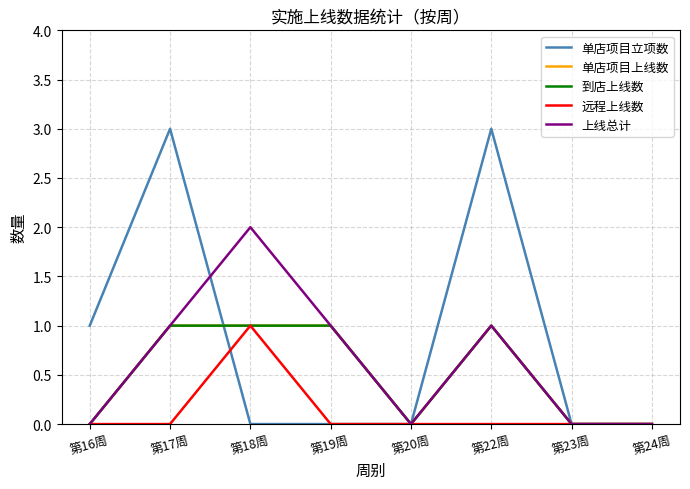

Reading left to right, extract all data points from this chart.

单店项目立项数: 第16周=1	第17周=3	第18周=0	第19周=0	第20周=0	第22周=3	第23周=0	第24周=0
单店项目上线数: 第16周=0	第17周=1	第18周=1	第19周=1	第20周=0	第22周=1	第23周=0	第24周=0
到店上线数: 第16周=0	第17周=1	第18周=1	第19周=1	第20周=0	第22周=1	第23周=0	第24周=0
远程上线数: 第16周=0	第17周=0	第18周=1	第19周=0	第20周=0	第22周=0	第23周=0	第24周=0
上线总计: 第16周=0	第17周=1	第18周=2	第19周=1	第20周=0	第22周=1	第23周=0	第24周=0